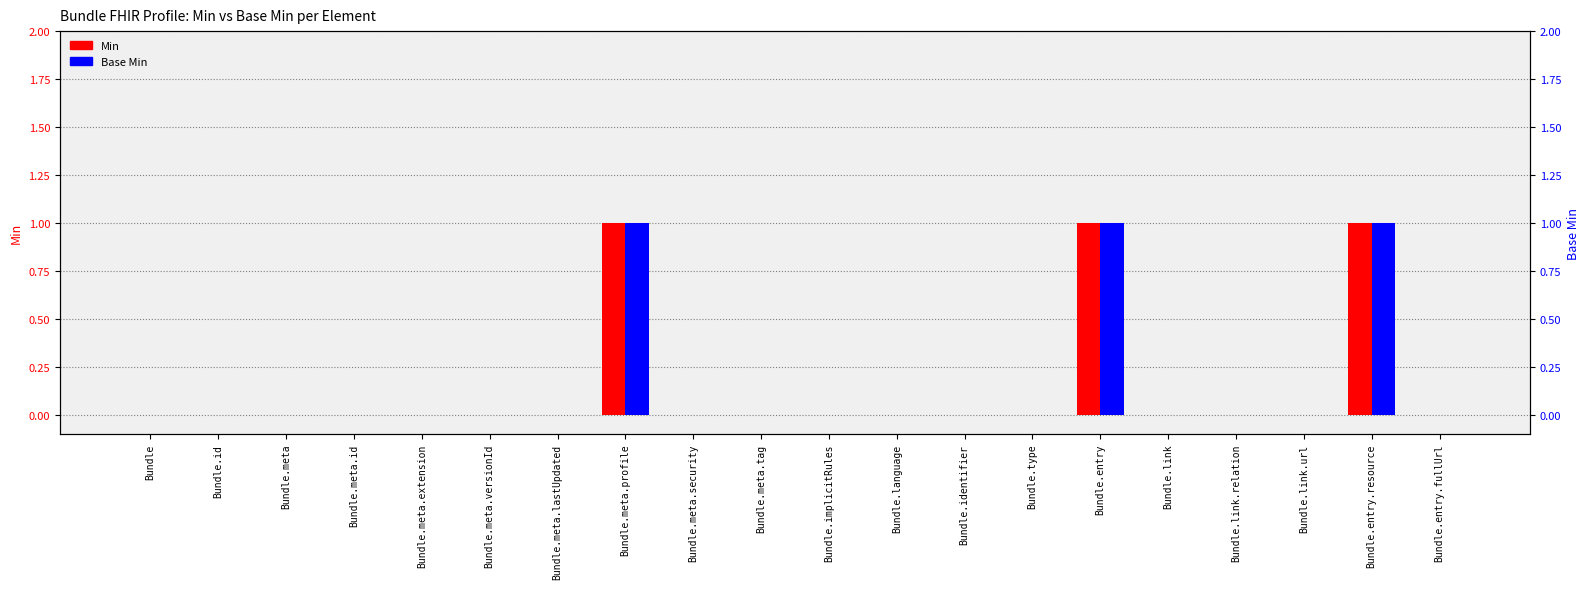

Is the value of Min at Bundle.id greater than the value of Base Min at Bundle.entry?

No